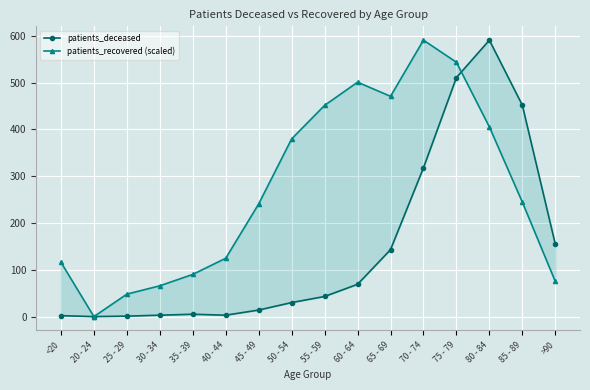

What is the difference between the second highest and second lowest values in the patients_recovered (scaled) series?

495.7